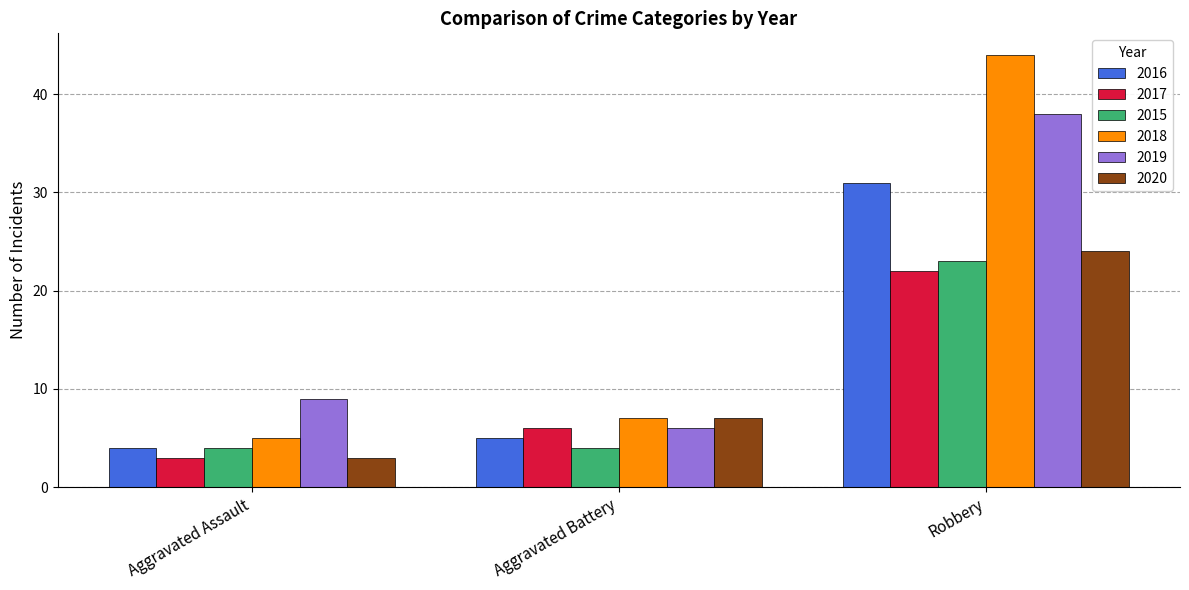

At how many categories does at least one series exceed 4?

3